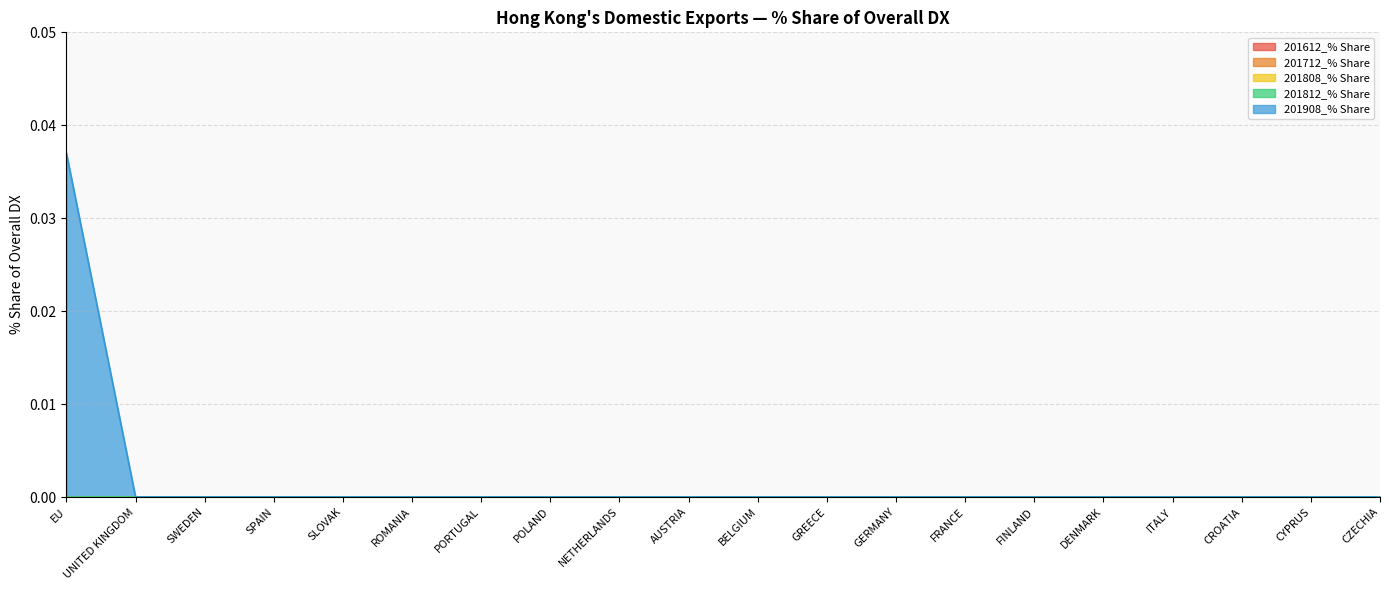

The 201908_% Share series shows -0.0 at CROATIA. True or false?

False